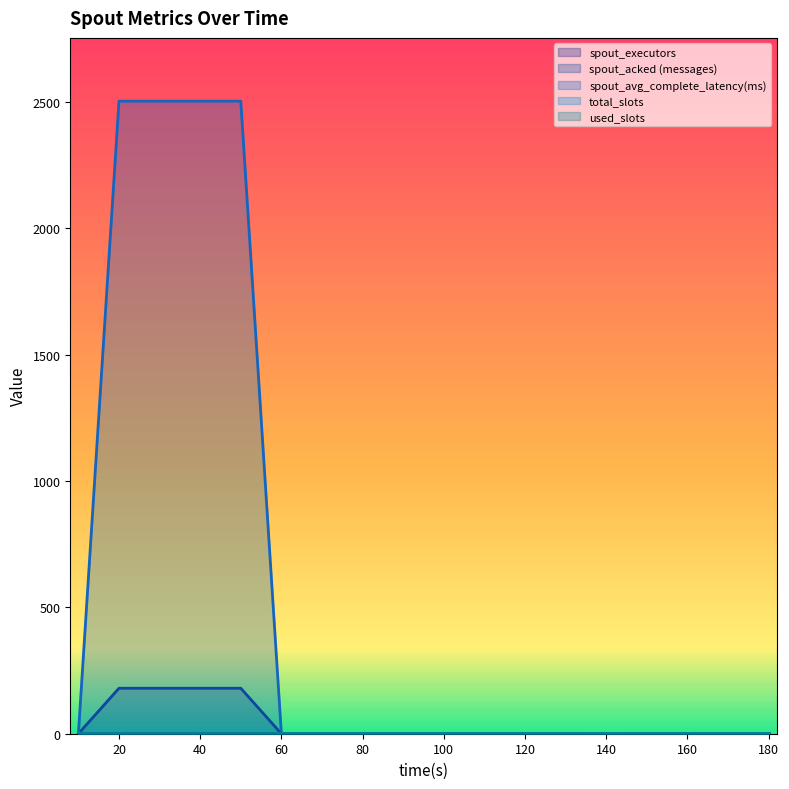

What is the maximum value shown in the chart?

2502.6